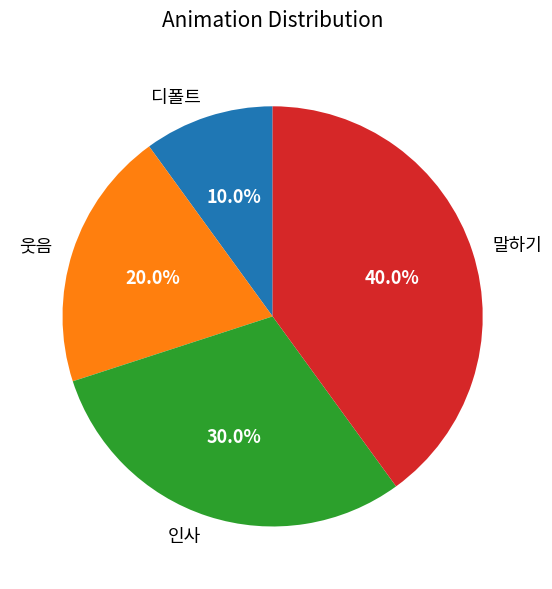

Approximately how many times larger is the value at 웃음 compared to 말하기?

0.5